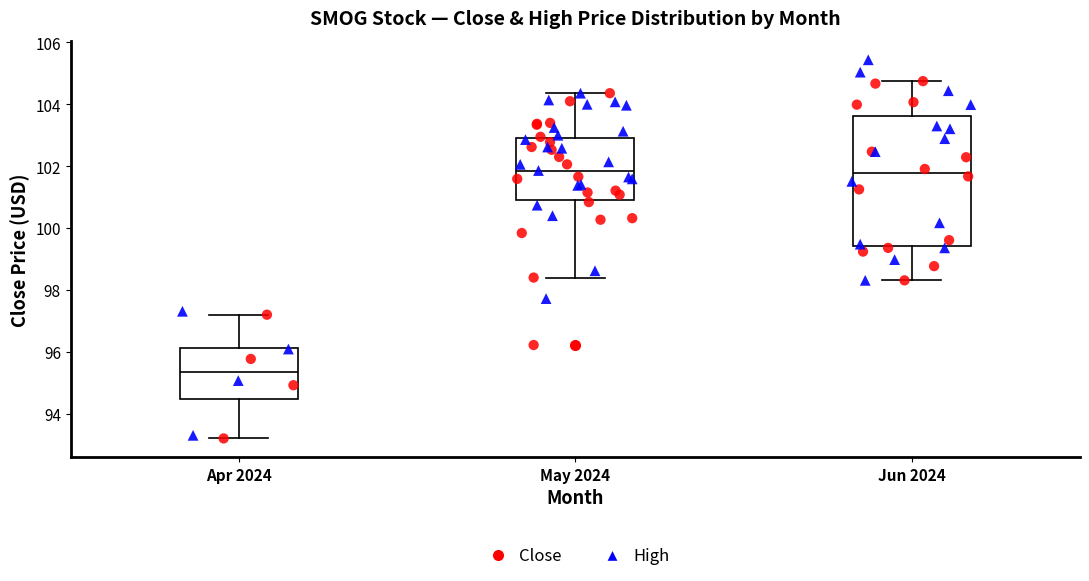

Reading left to right, read every box against the y-axis: the position of its median line, the range the box covers, and the ends of its whiskers. The values are not printed on the chart, so give them approximately, as read against the axis.

Apr 2024: median 95.4, box 94.4 to 96.2, whiskers 93.2 to 97.2
May 2024: median 101.8, box 100.8 to 103.0, whiskers 98.4 to 104.4
Jun 2024: median 101.8, box 99.4 to 103.6, whiskers 98.4 to 104.8